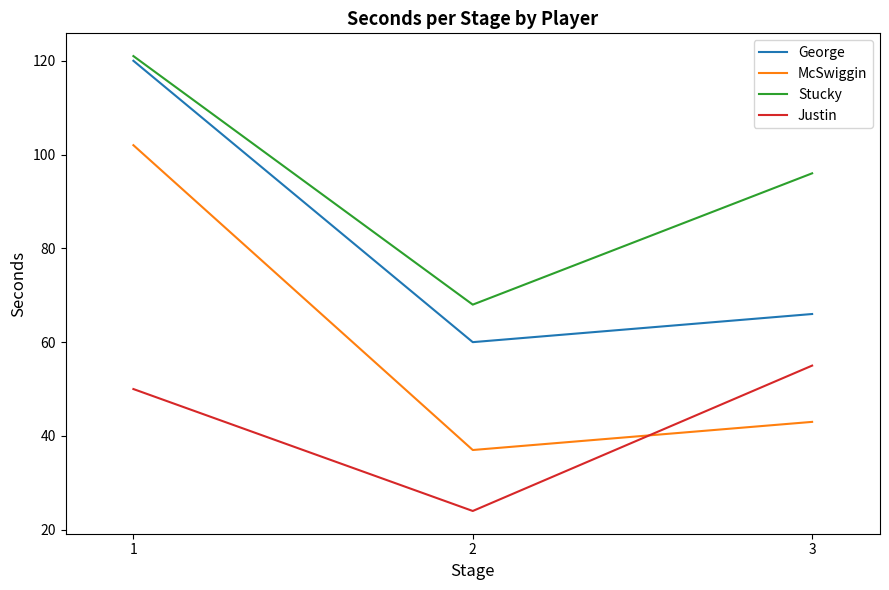

What are all the series names shown in the legend?

George, McSwiggin, Stucky, Justin